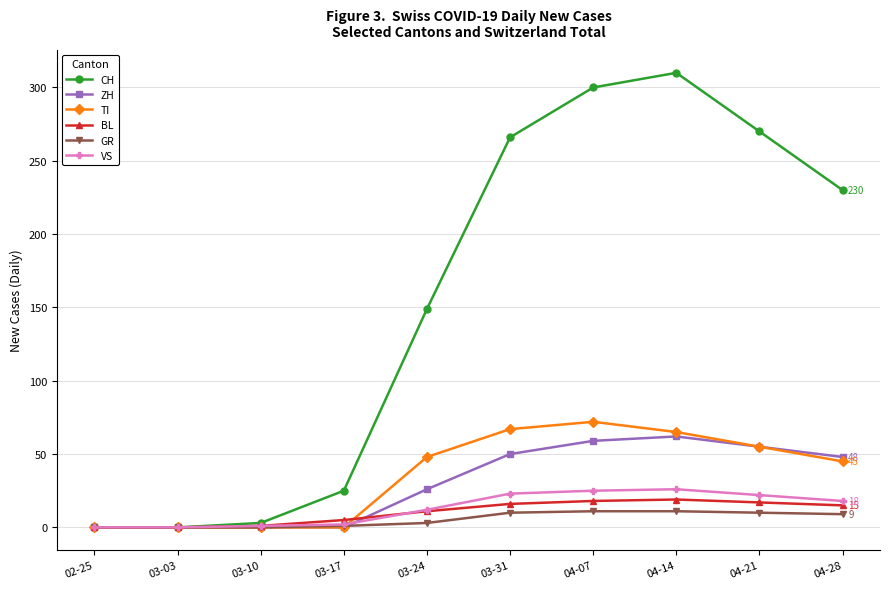

What is the label of the 10th point from the right?

02-25